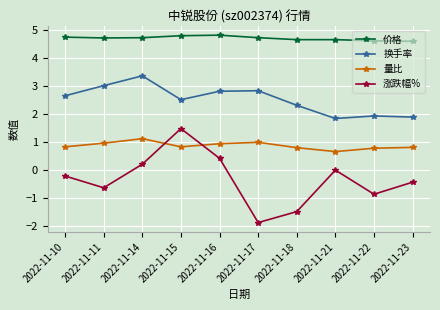

What are all the series names shown in the legend?

价格, 换手率, 量比, 涨跌幅%